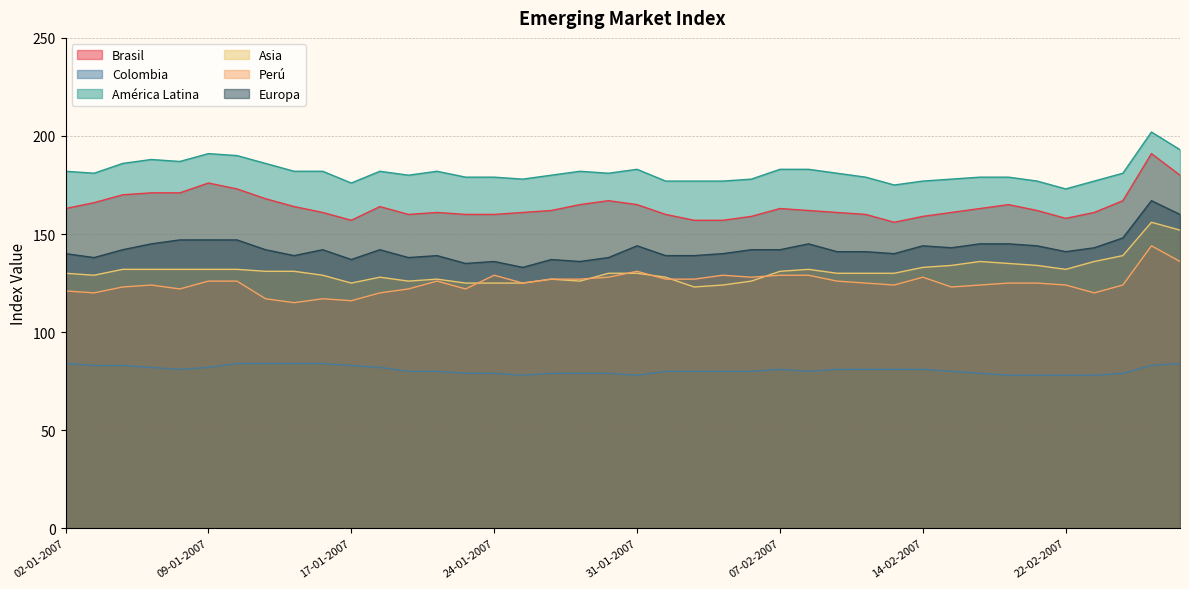

At which label does América Latina first exceed 181?

02-01-2007